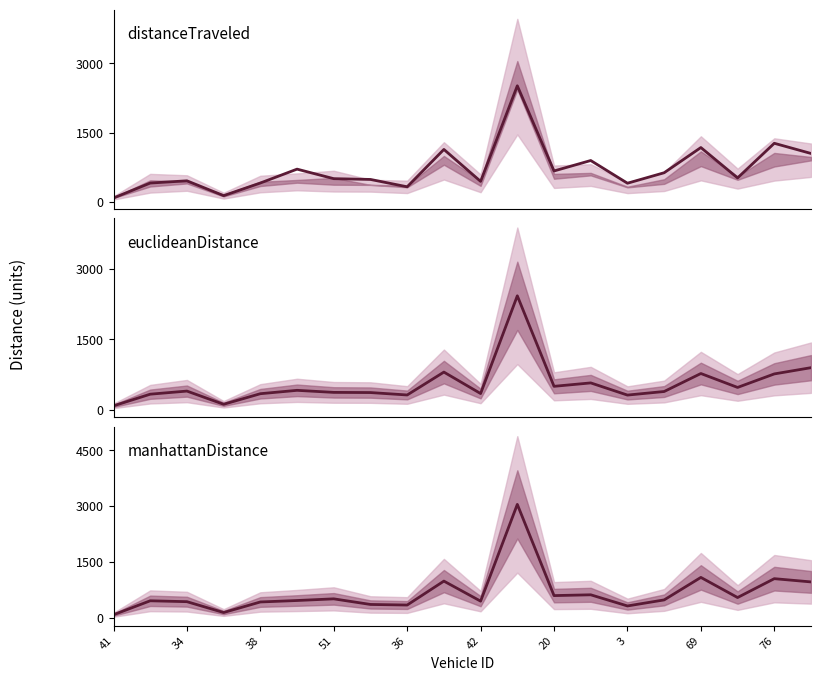

Rank the series by their maximum value, from lowest to highest.

euclideanDistance, distanceTraveled, manhattanDistance